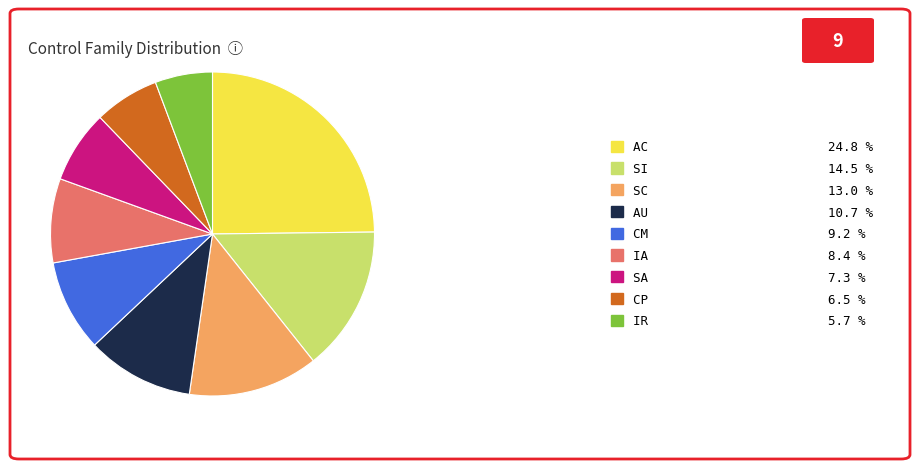

True or false: AU accounts for 23% of the total.

False